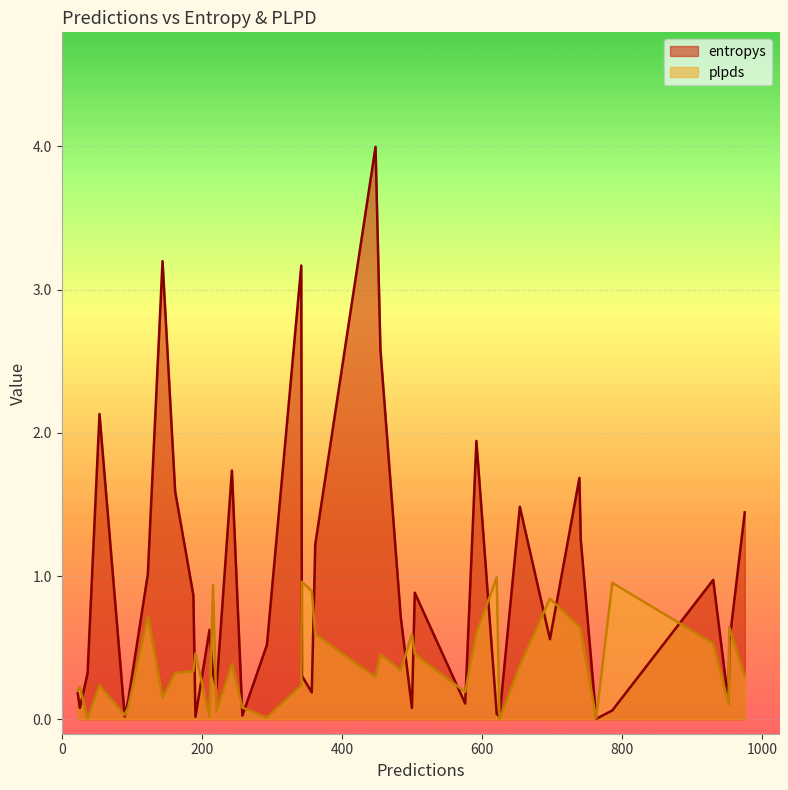

List the series in order of their overall mean, highest first.

entropys, plpds